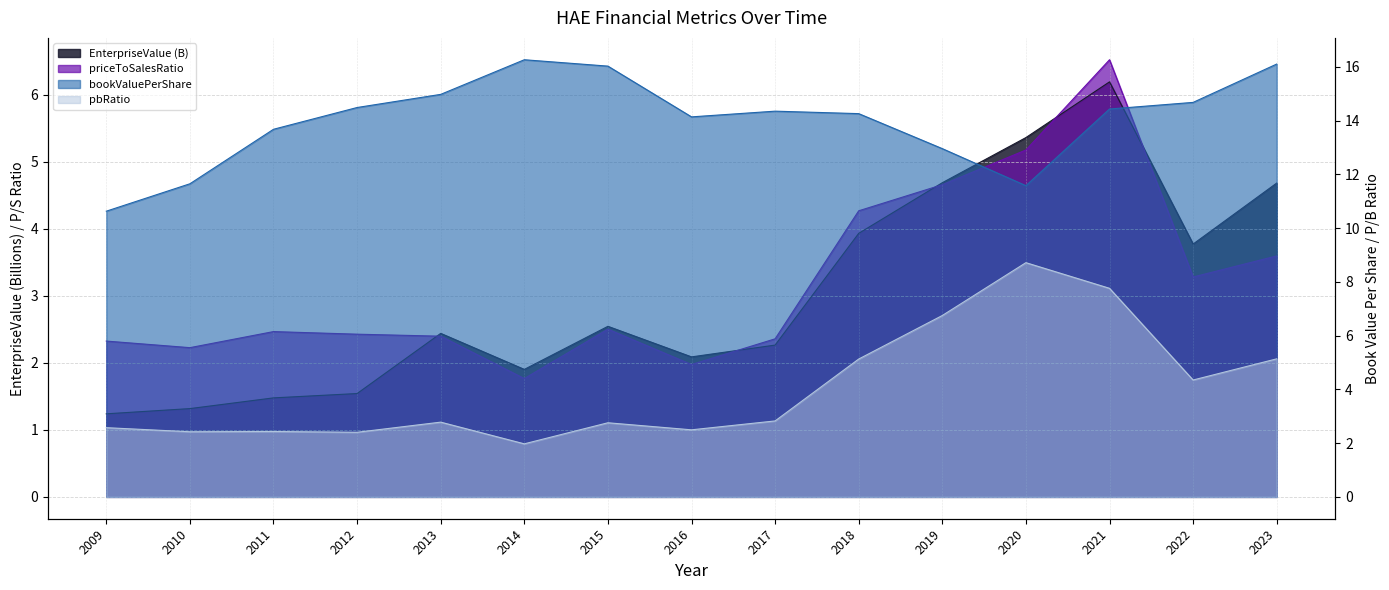

What is the highest value of the EnterpriseValue series?

6.2